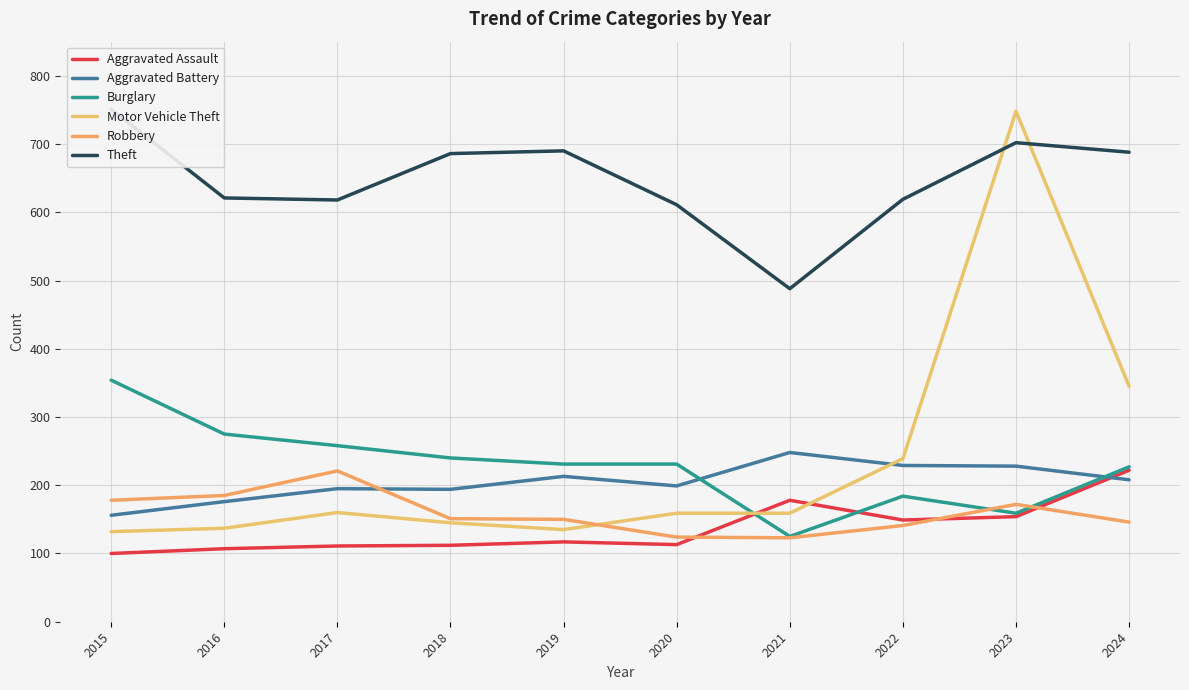

What are all the series names shown in the legend?

Aggravated Assault, Aggravated Battery, Burglary, Motor Vehicle Theft, Robbery, Theft